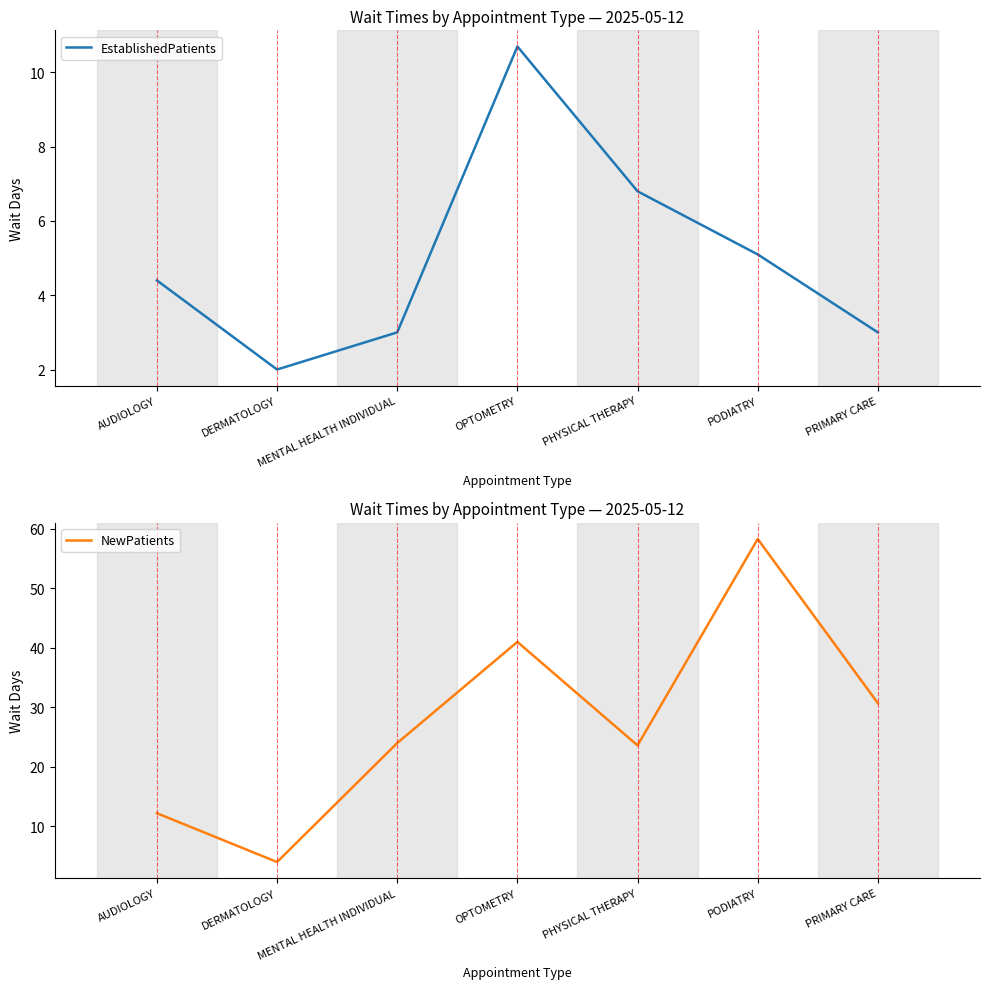

In EstablishedPatients, how many points are lower than both neighbors (excluding endpoints)?

1